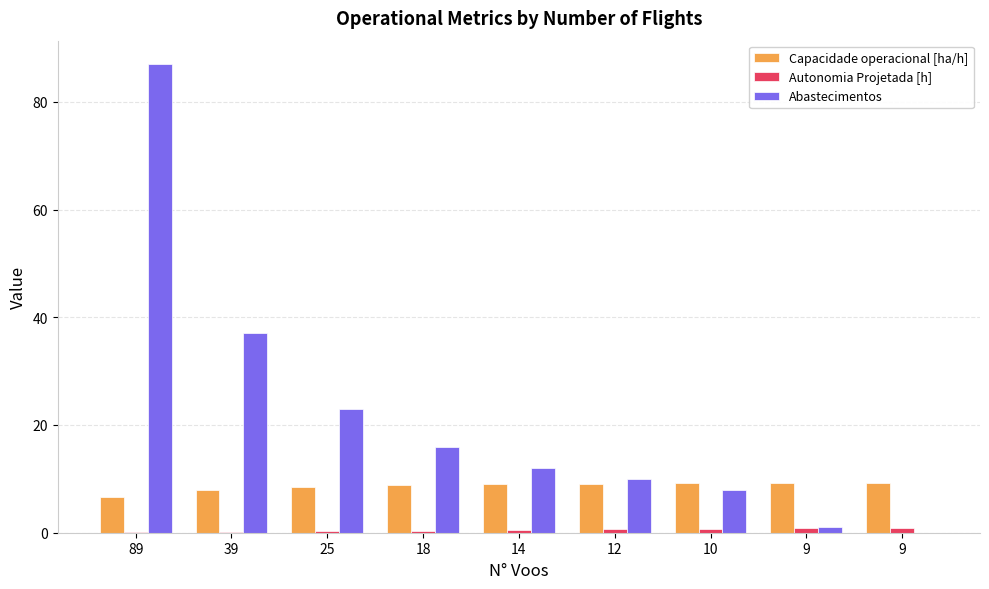

How many groups of bars are there?

9